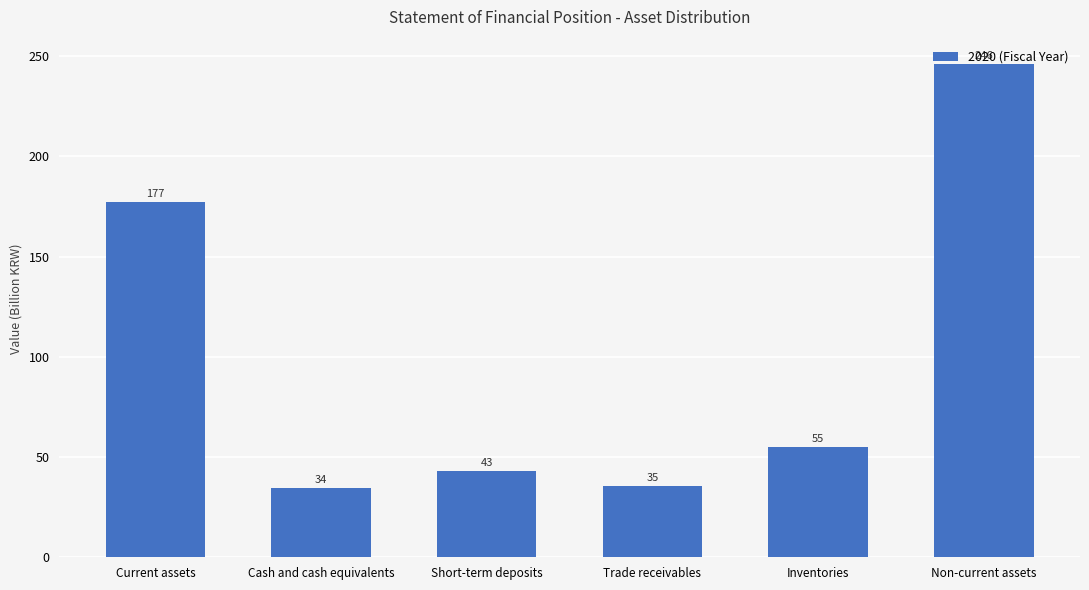

How many values are below 55?

3